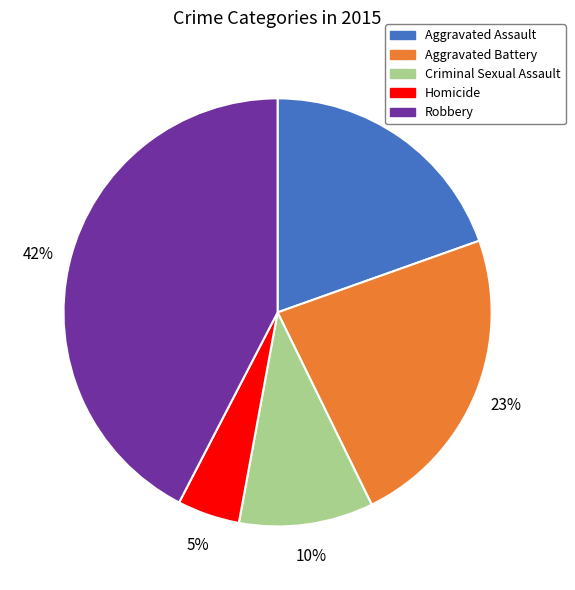

True or false: Criminal Sexual Assault accounts for 1% of the total.

False